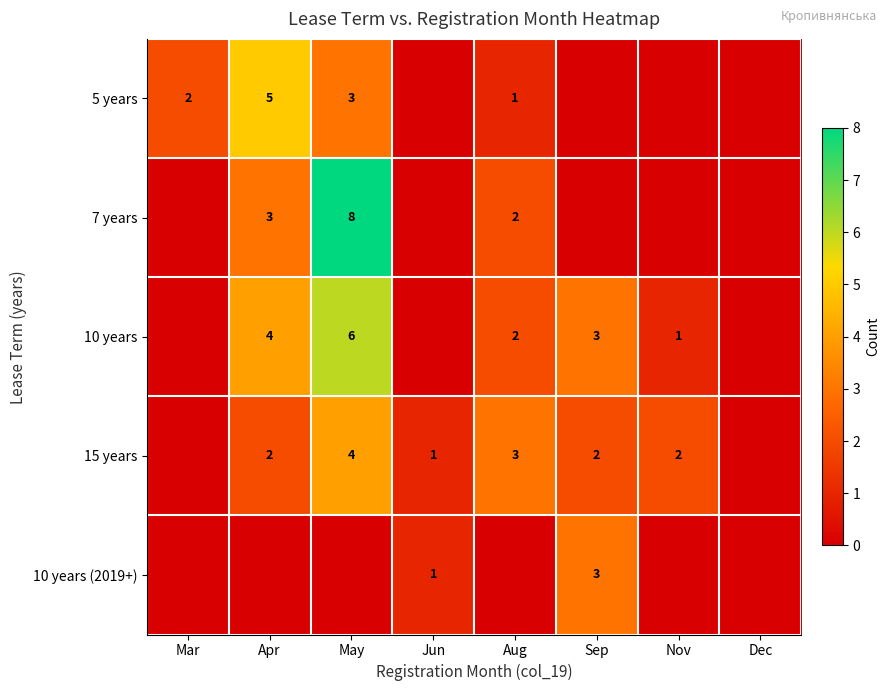

At how many categories does at least one series exceed 1?

6